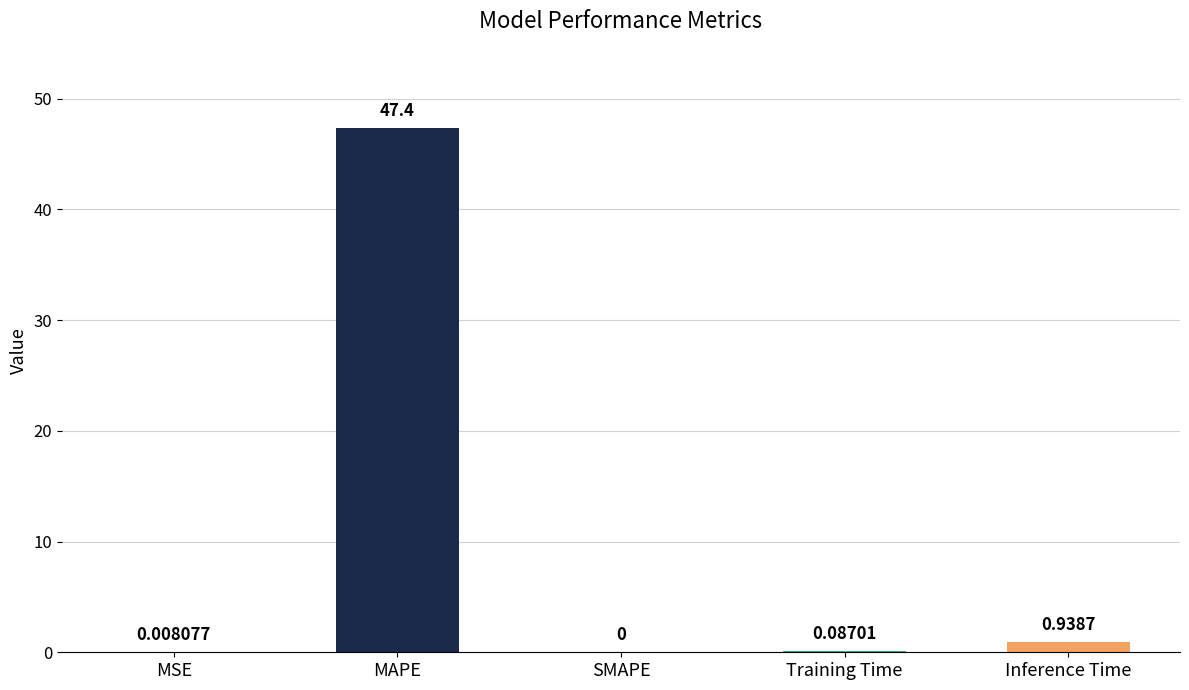

Which label corresponds to the largest value in the chart?

MAPE